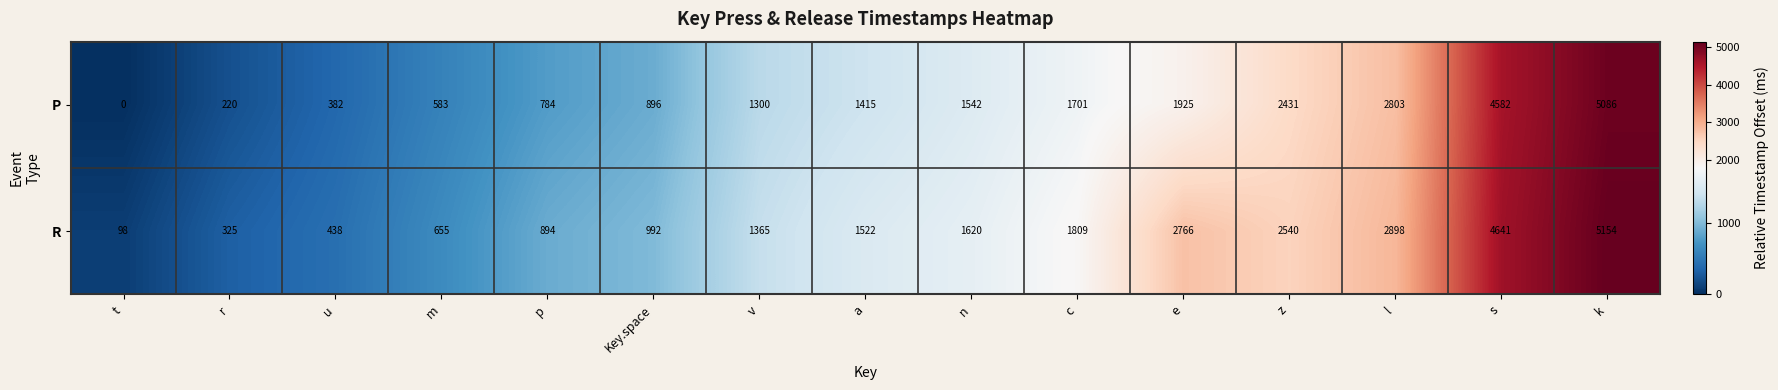

At which category is the sum across all series the highest?

k